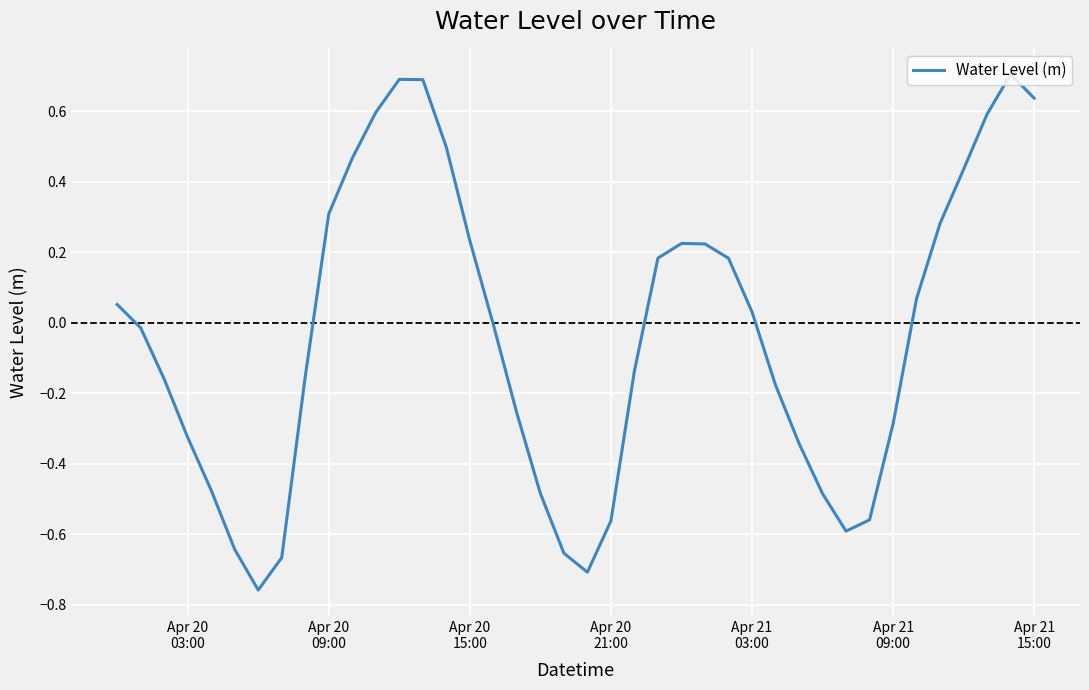

What is the difference between the maximum and minimum values?

1.5